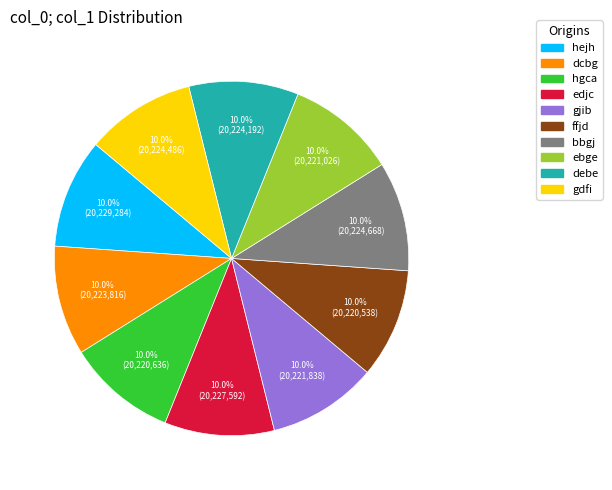

To the nearest percent, what is the combined percentage of gjib and bbgj?

20%